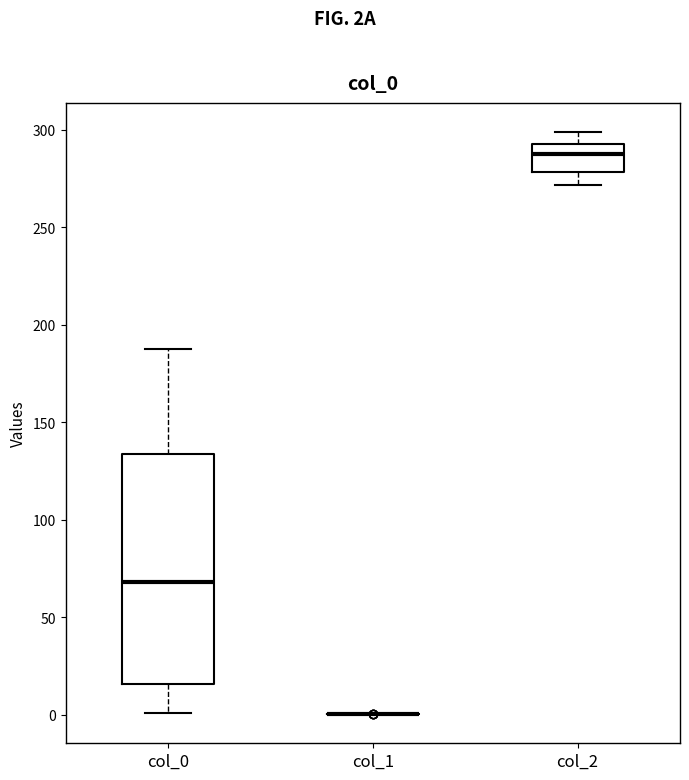

Where does the median line of the box for col_0 sit on the y-axis? The values are not printed on the chart, so give them approximately, as read against the axis.

70